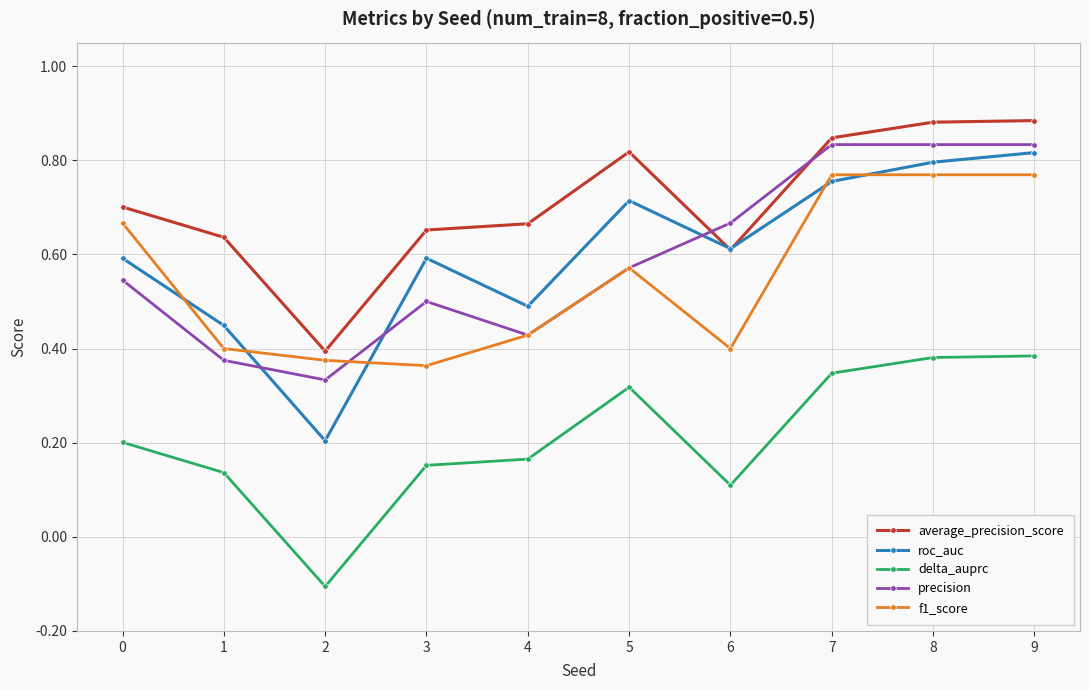

Which series has the widest spread of values?

roc_auc